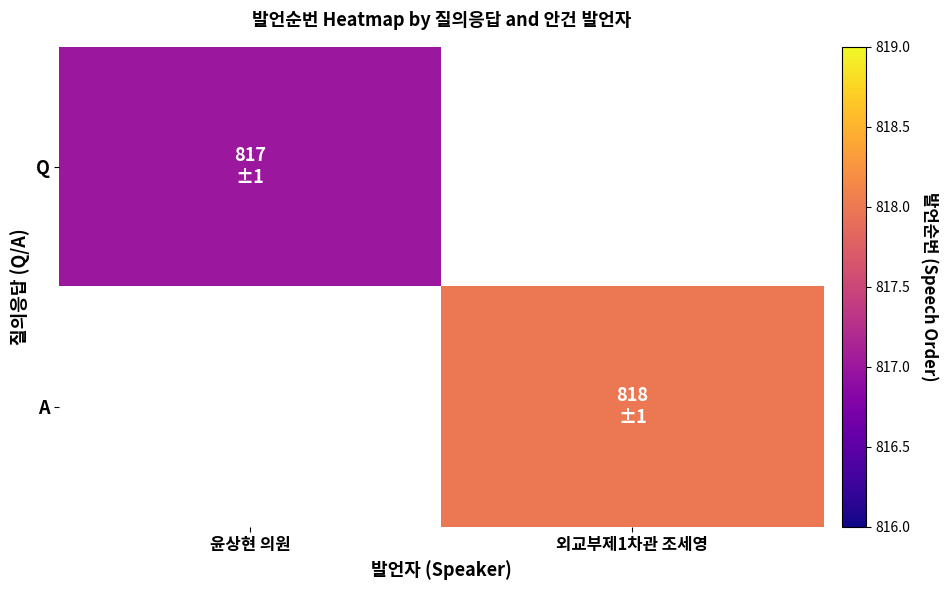

Which series has the widest spread of values?

Q